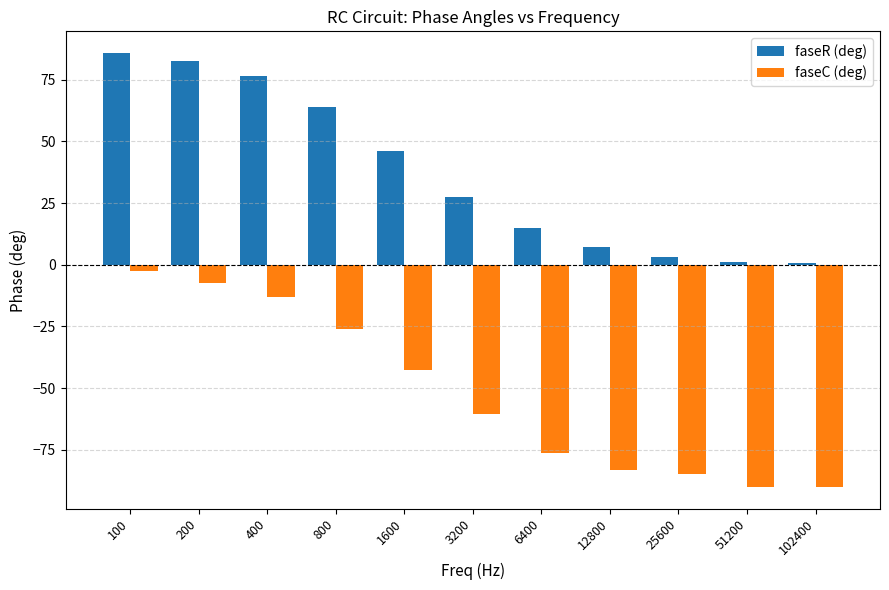

Which series has the largest range (max minus min)?

faseC (deg)